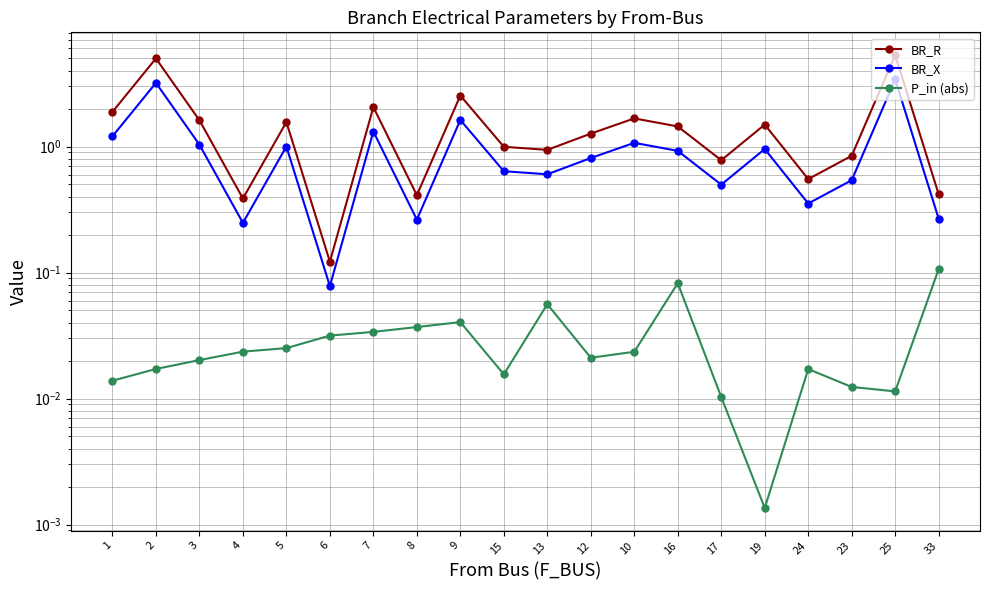

Which series has the widest spread of values?

BR_R